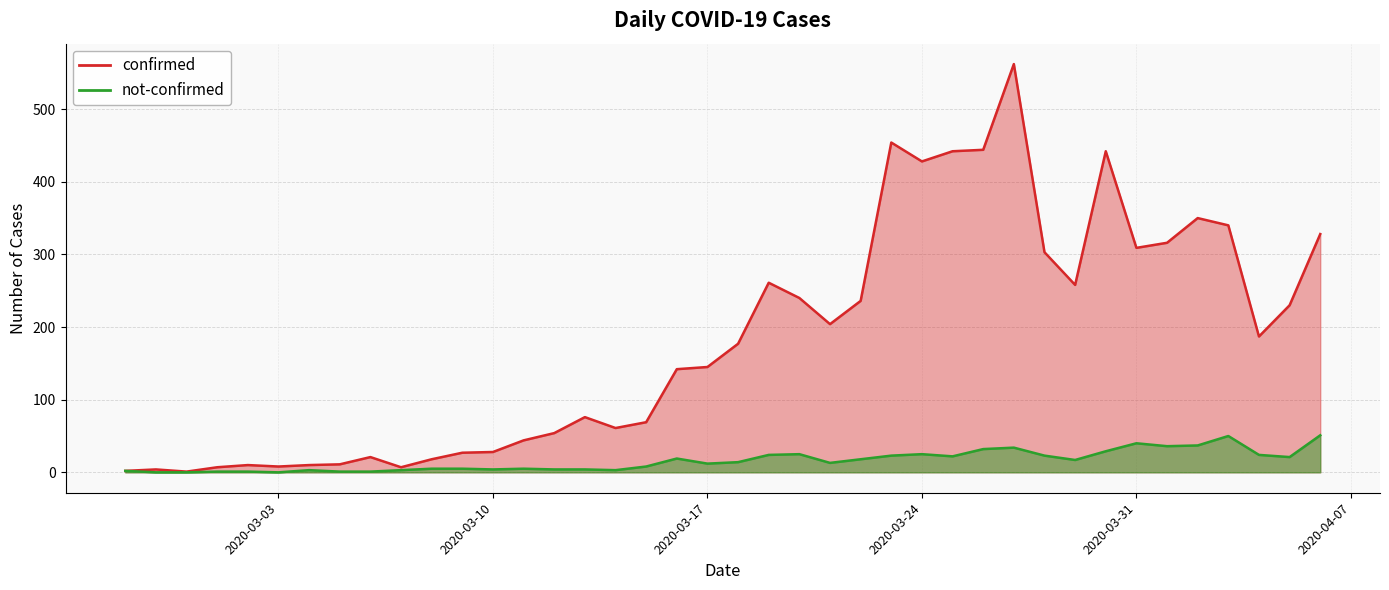

How many interior local peaks does the confirmed series have?

9